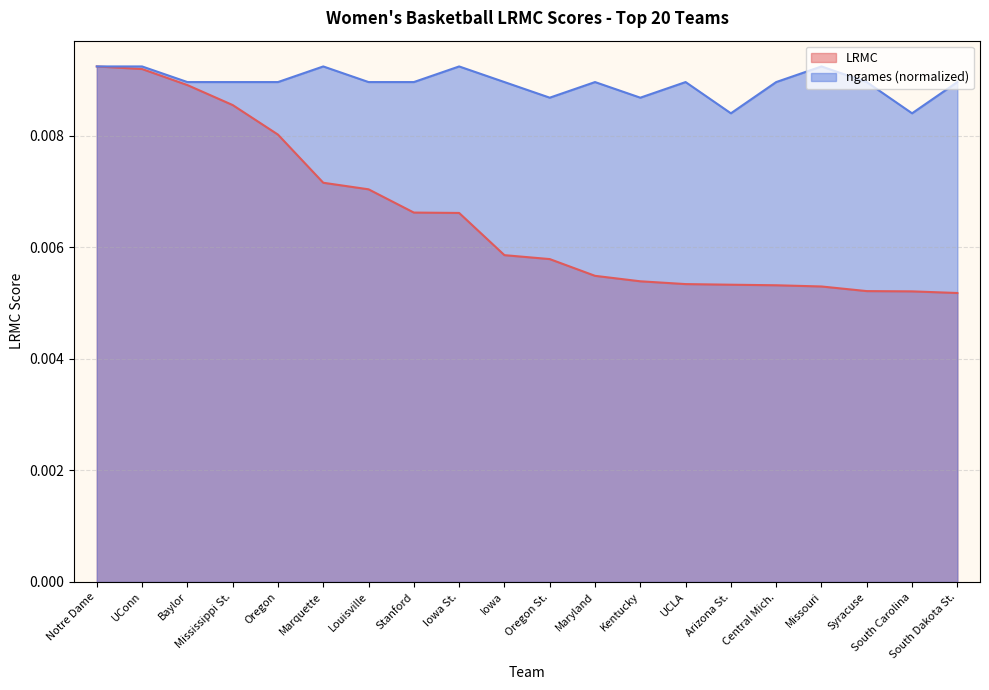

At which category does the chart reach its minimum across all series?

South Dakota St.